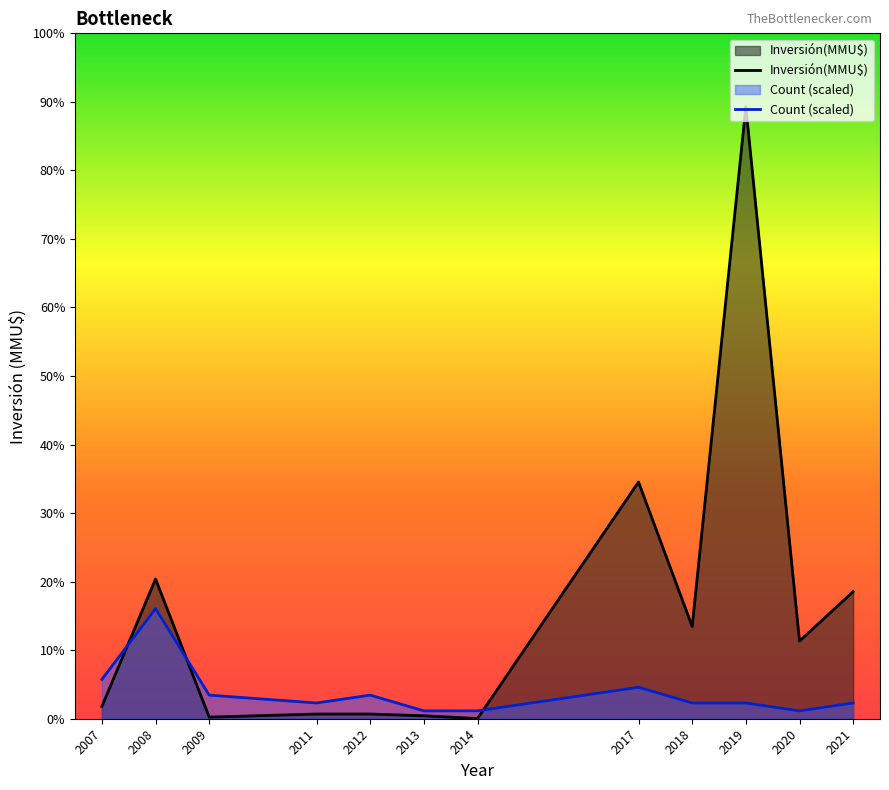

Which label corresponds to the largest value in the chart?

2019